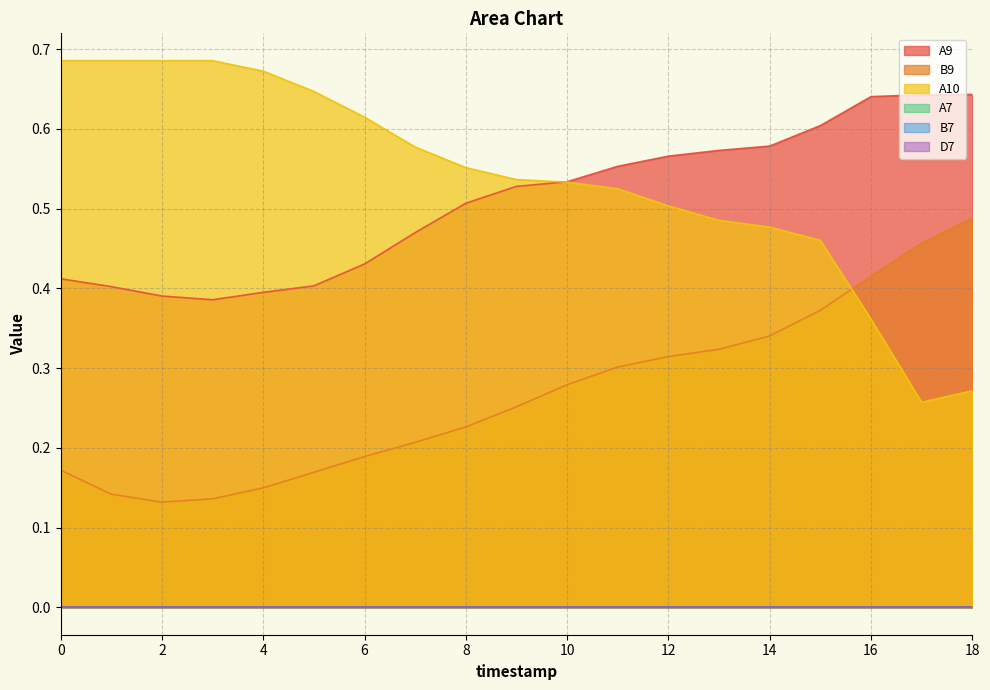

Rank the series by their maximum value, from lowest to highest.

B9, A9, A10